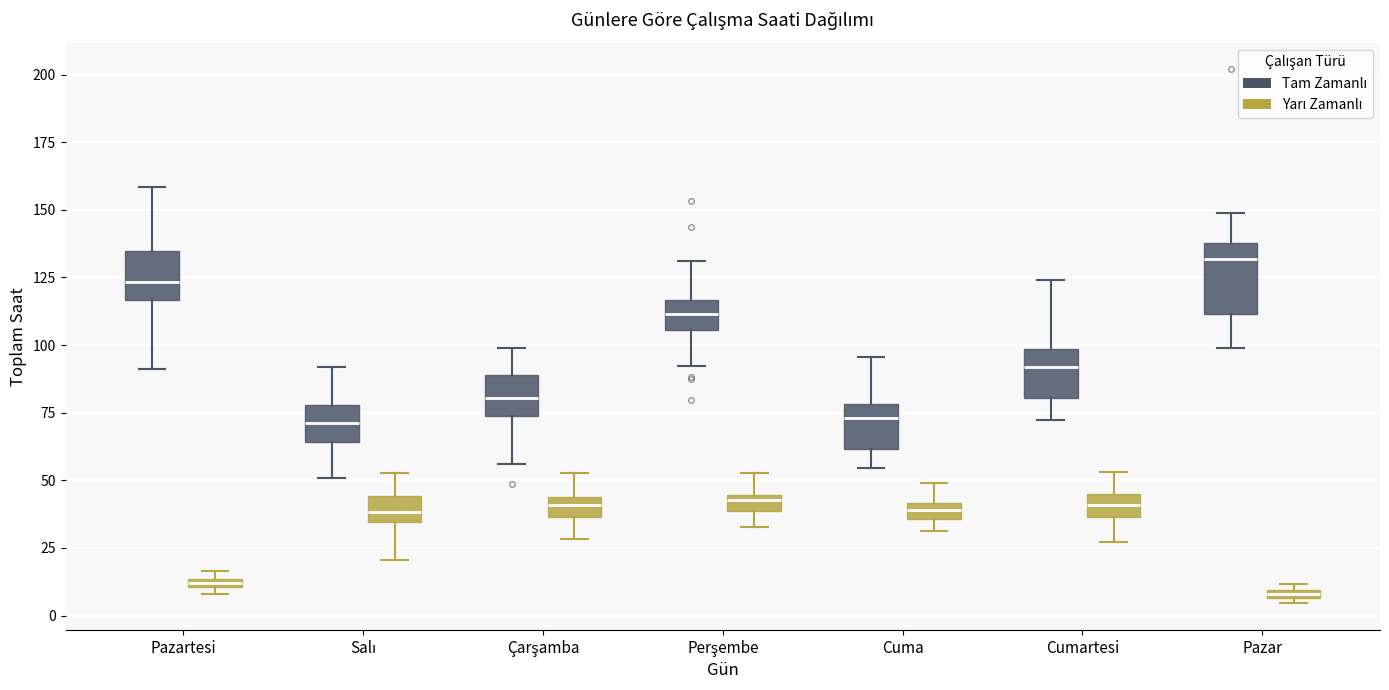

Where is the lower edge of the box for Pazartesi (Tam Zamanlı) on the y-axis? The values are not printed on the chart, so give them approximately, as read against the axis.

115